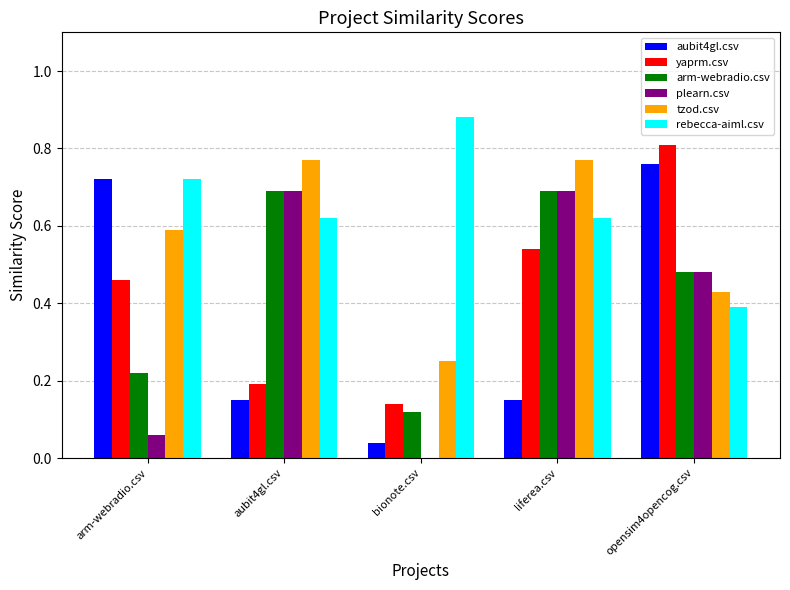

The tzod.csv series shows 0.4 at liferea.csv. True or false?

False